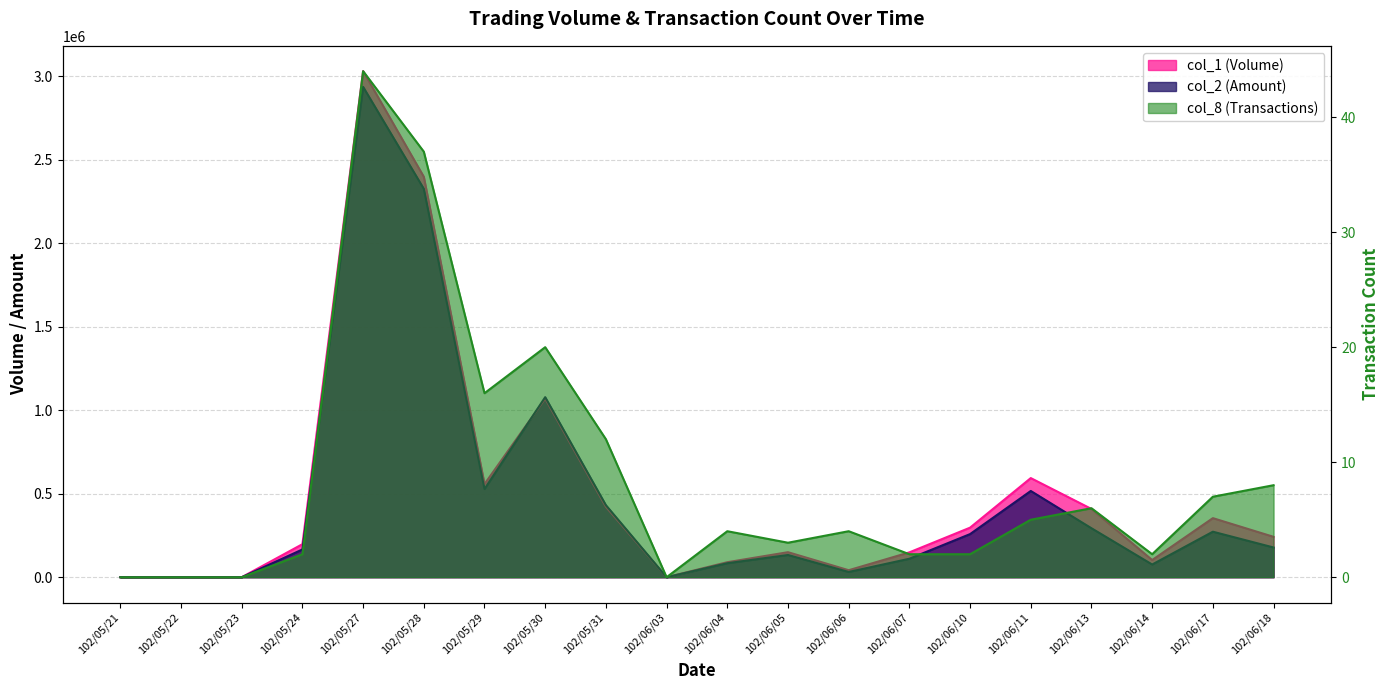

At which category does the chart reach its minimum across all series?

102/05/21